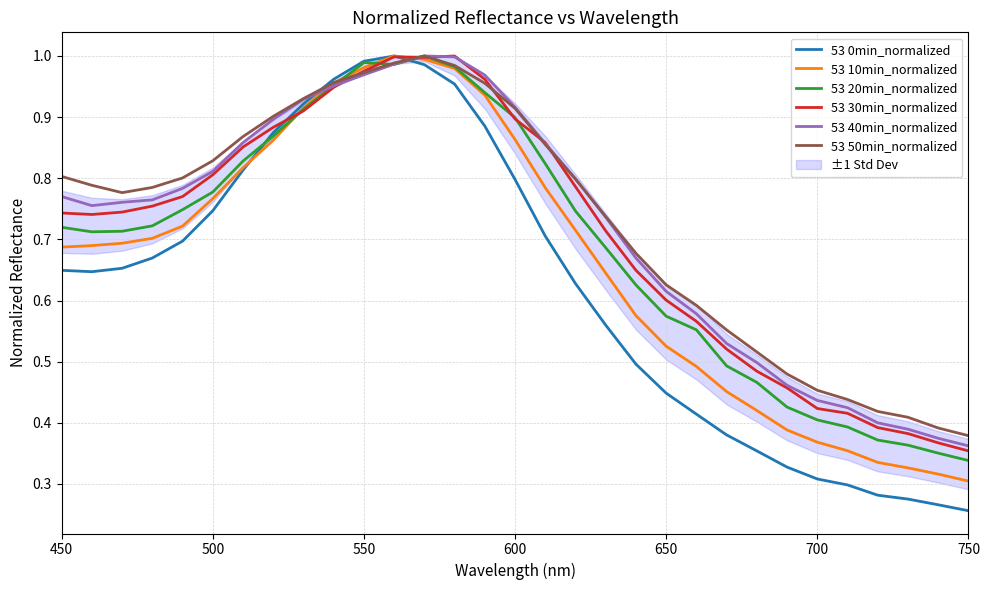

Reading right to left, transcribe all the data shown in this chart.

53 0min_normalized: 0.3	0.3	0.3	0.3	0.3	0.3	0.3	0.4	0.4	0.4	0.4	0.5	0.6	0.6	0.7	0.8	0.9	1.0	1.0	1.0	1.0	1.0	0.9	0.9	0.8	0.7	0.7	0.7	0.7	0.6	0.6
53 10min_normalized: 0.3	0.3	0.3	0.3	0.4	0.4	0.4	0.4	0.5	0.5	0.5	0.6	0.6	0.7	0.8	0.9	0.9	1.0	1.0	1.0	1.0	1.0	0.9	0.9	0.8	0.8	0.7	0.7	0.7	0.7	0.7
53 20min_normalized: 0.3	0.4	0.4	0.4	0.4	0.4	0.4	0.5	0.5	0.6	0.6	0.6	0.7	0.7	0.8	0.9	0.9	1.0	1.0	1.0	1.0	1.0	0.9	0.9	0.8	0.8	0.7	0.7	0.7	0.7	0.7
53 30min_normalized: 0.4	0.4	0.4	0.4	0.4	0.4	0.5	0.5	0.5	0.6	0.6	0.6	0.7	0.8	0.9	0.9	1.0	1.0	1.0	1.0	1.0	0.9	0.9	0.9	0.9	0.8	0.8	0.8	0.7	0.7	0.7
53 40min_normalized: 0.4	0.4	0.4	0.4	0.4	0.4	0.5	0.5	0.5	0.6	0.6	0.7	0.7	0.8	0.9	0.9	1.0	1.0	1.0	1.0	1.0	1.0	0.9	0.9	0.9	0.8	0.8	0.8	0.8	0.8	0.8
53 50min_normalized: 0.4	0.4	0.4	0.4	0.4	0.5	0.5	0.5	0.6	0.6	0.6	0.7	0.7	0.8	0.9	0.9	1.0	1.0	1.0	1.0	1.0	1.0	0.9	0.9	0.9	0.8	0.8	0.8	0.8	0.8	0.8